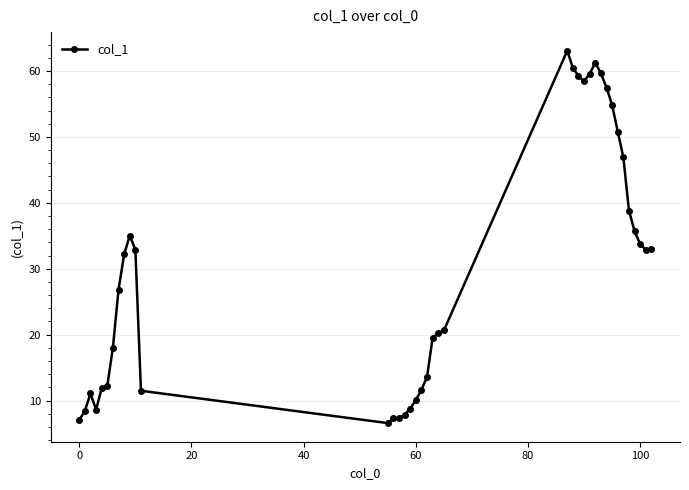

What is the value of the 14th point from the left?

7.3